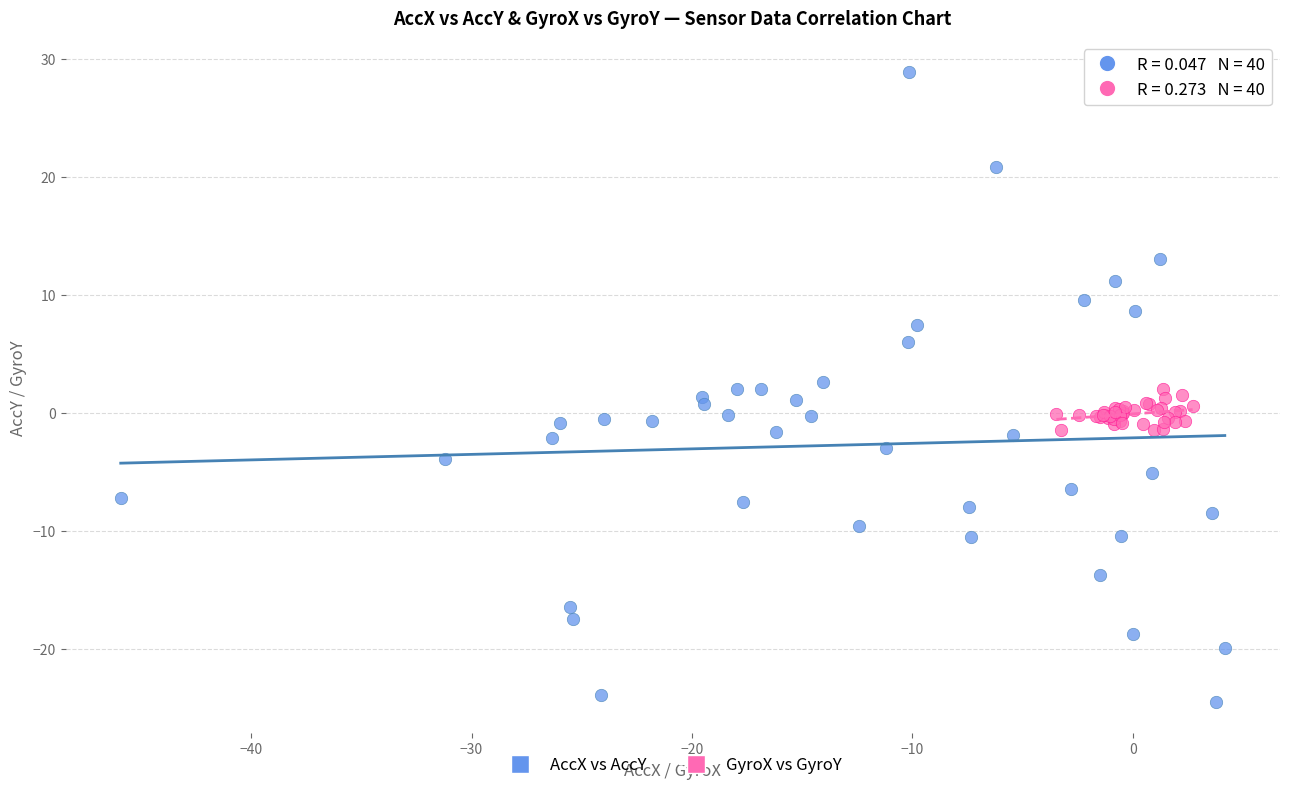

Which series has the widest spread of Y values?

AccX vs AccY